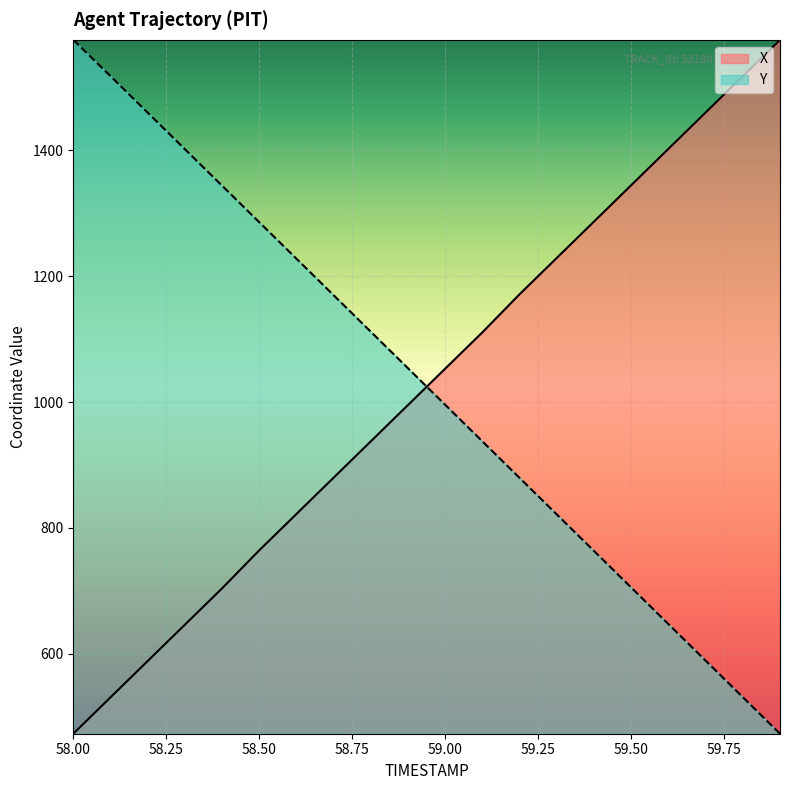

Reading left to right, what are all the values shown in this chart?

X: 473.3	531.0	588.7	646.4	704.1	764.5	822.2	879.9	937.6	995.3	1053.1	1110.8	1171.2	1228.9	1286.6	1344.3	1402.0	1459.7	1517.4	1575.1
Y: 1575.1	1517.5	1459.5	1401.5	1343.5	1285.5	1227.5	1169.5	1111.5	1053.5	995.5	937.5	879.5	821.5	763.5	705.5	647.4	589.4	531.4	473.3